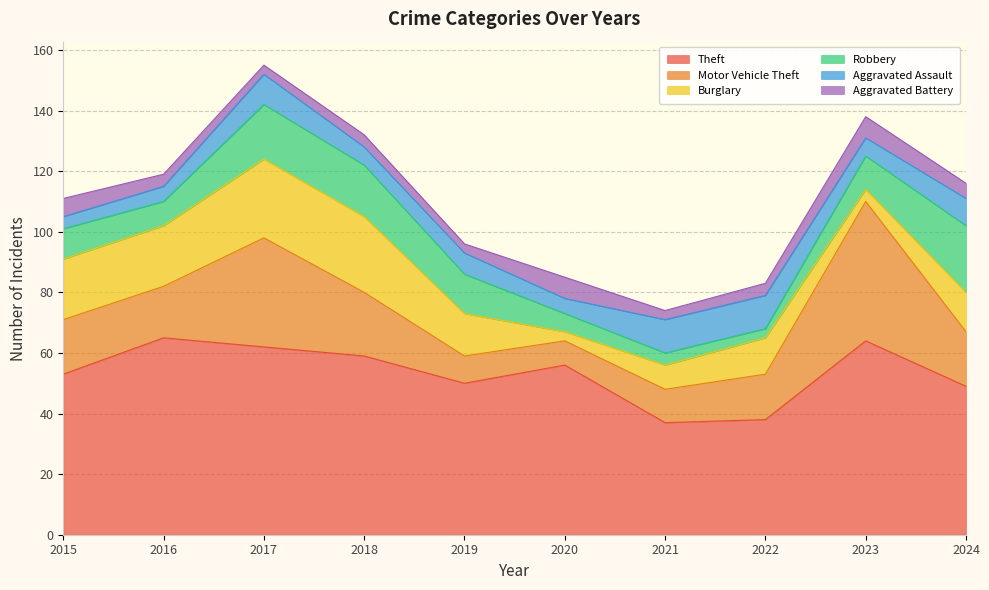

What is the minimum value for Aggravated Assault?

4